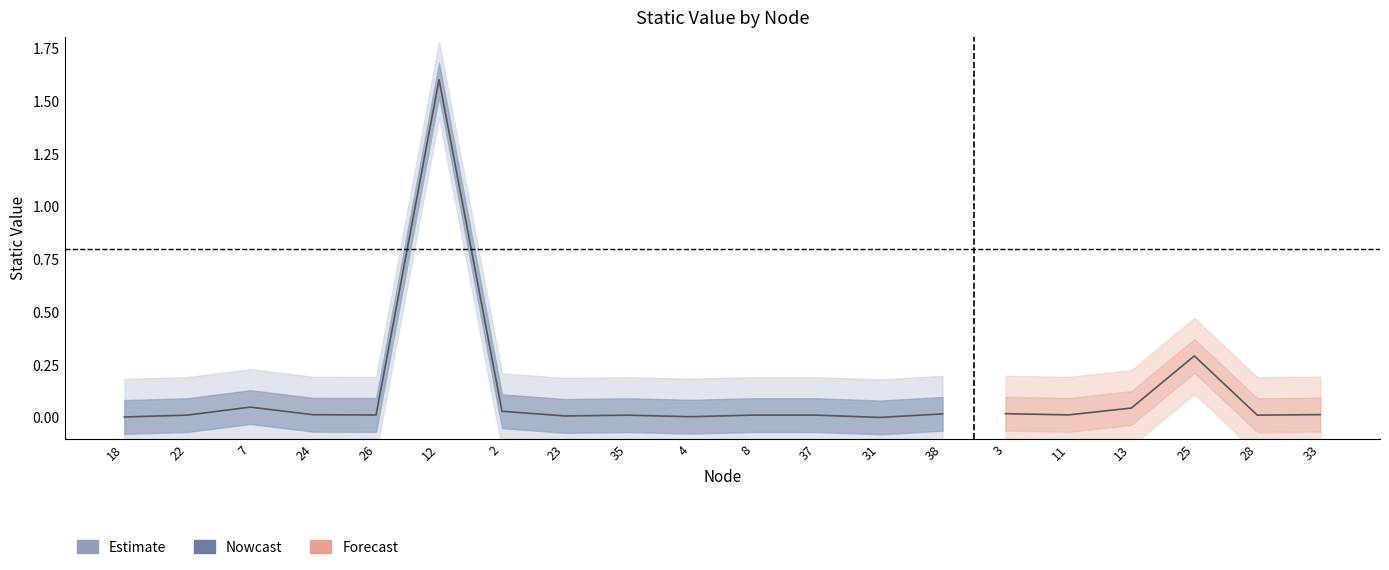

At which category does the chart reach its minimum across all series?

31